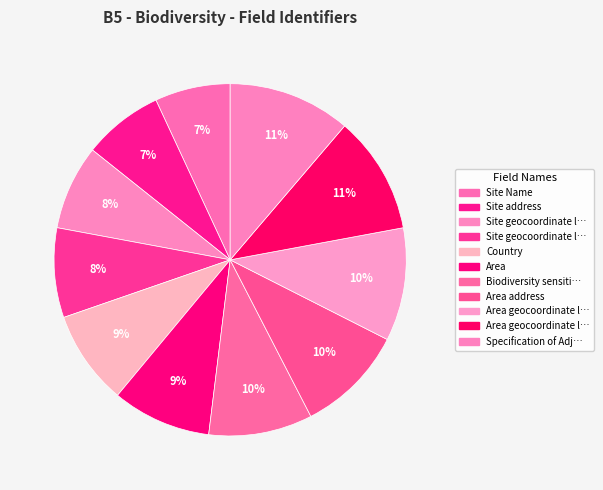

Which slice is the smallest?

Site Name